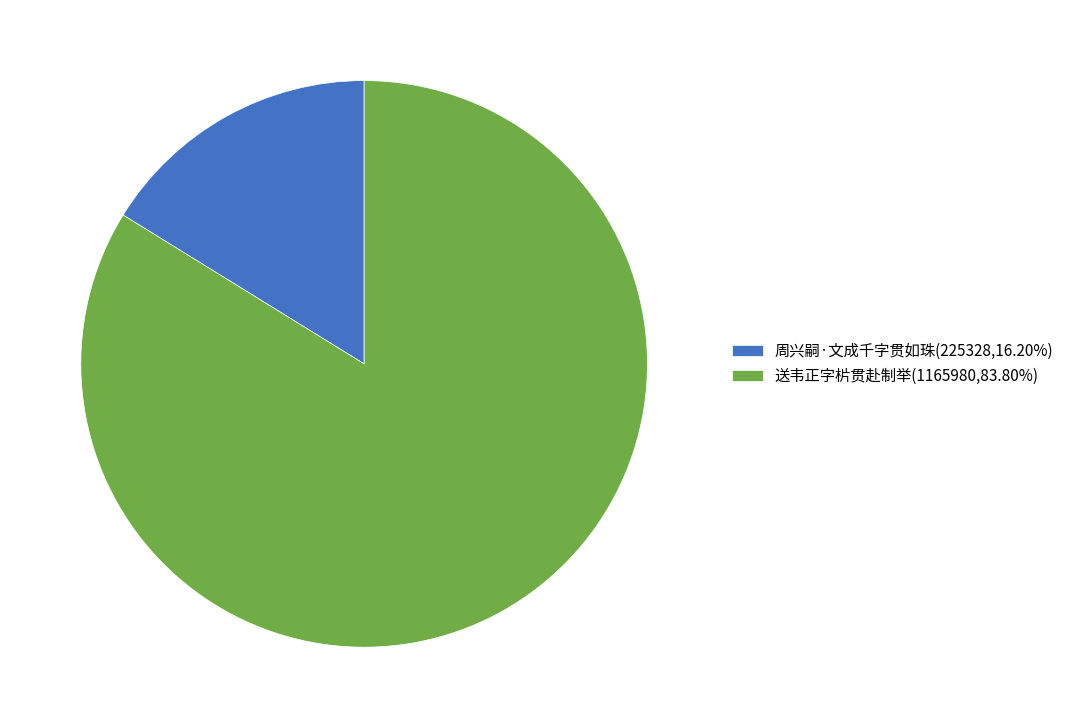

What is the majority slice?

送韦正字㭊贯赴制举